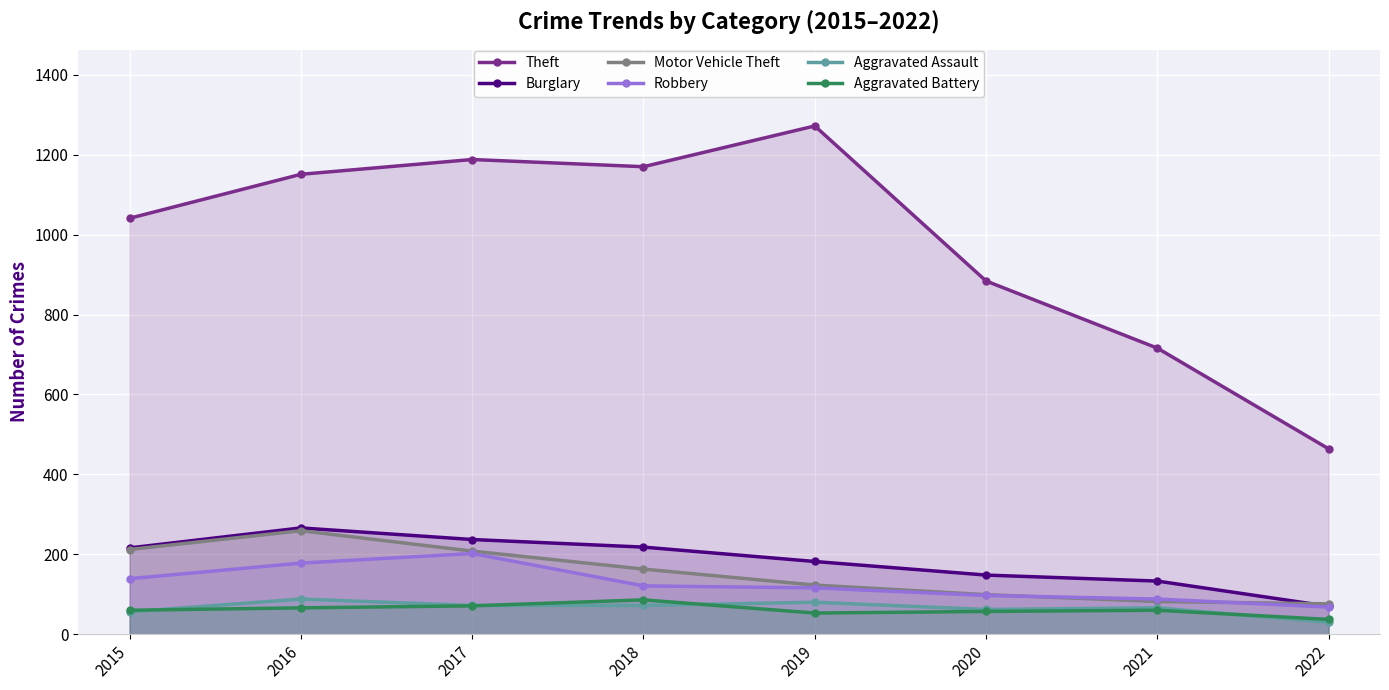

Where is Aggravated Battery nearest to the value 61?

2015